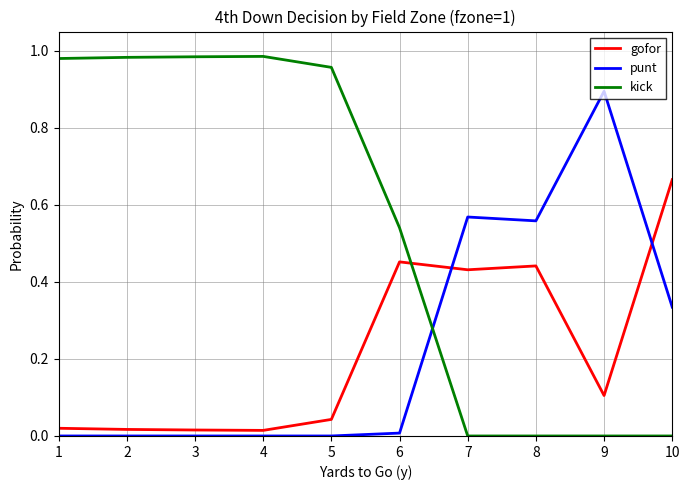

Which series has the largest total across all categories?

kick